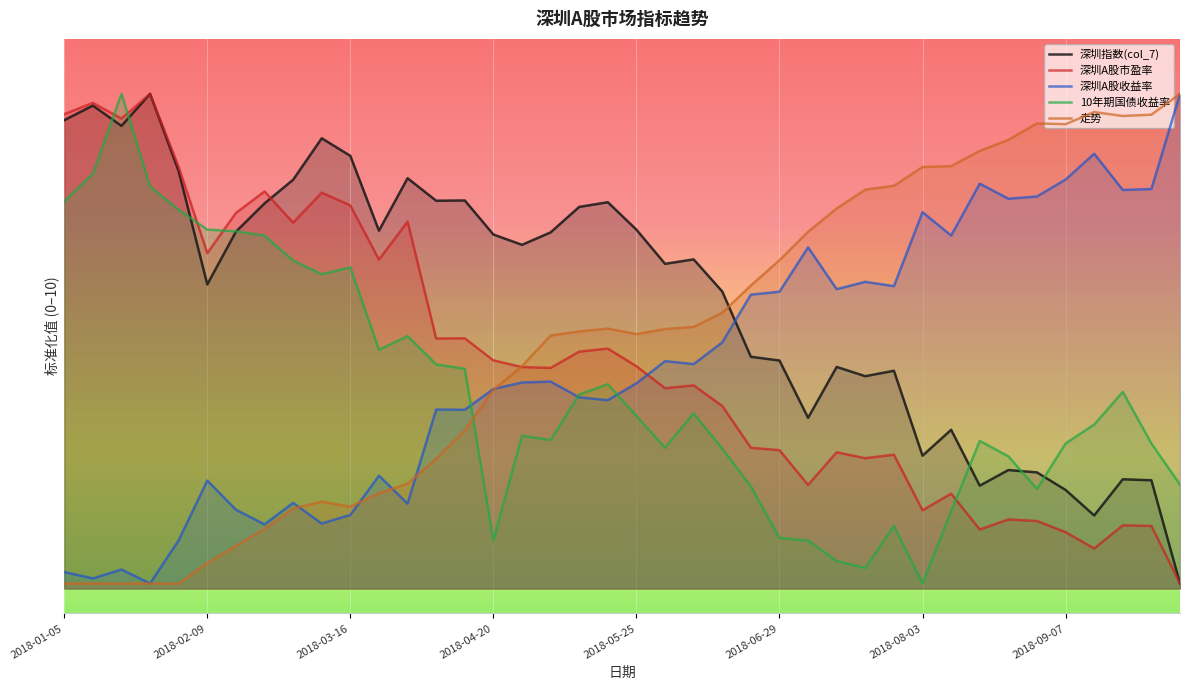

What are all the series names shown in the legend?

深圳指数(col_7), 深圳A股市盈率, 深圳A股收益率, 10年期国债收益率, 走势